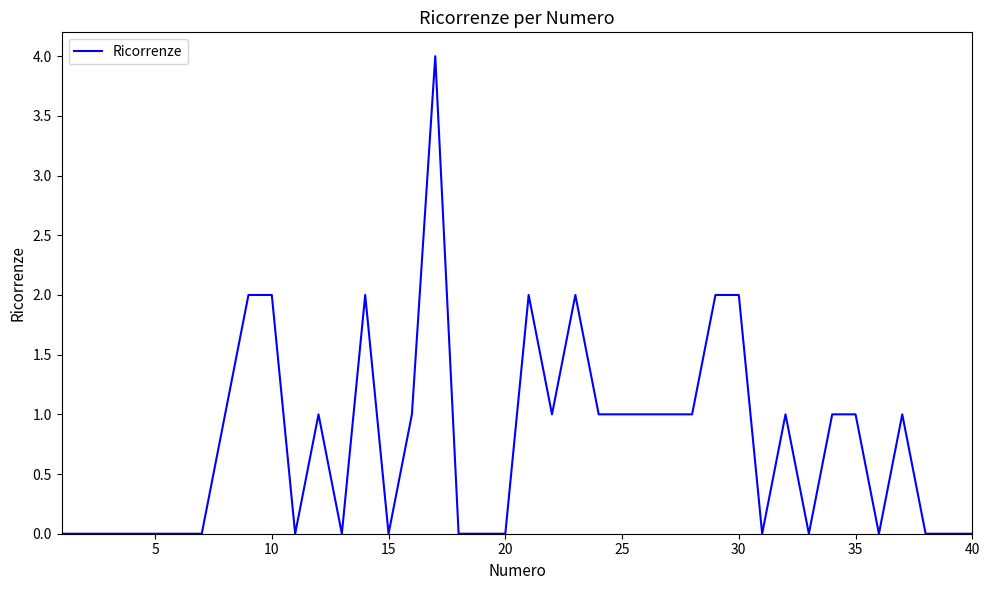

Is this an area chart (filled region under the line)?

No